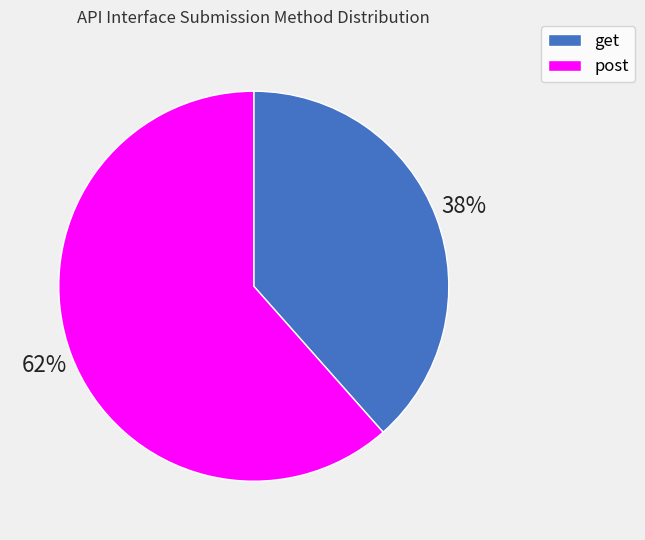

Approximately how many times larger is the value at get compared to post?

0.6